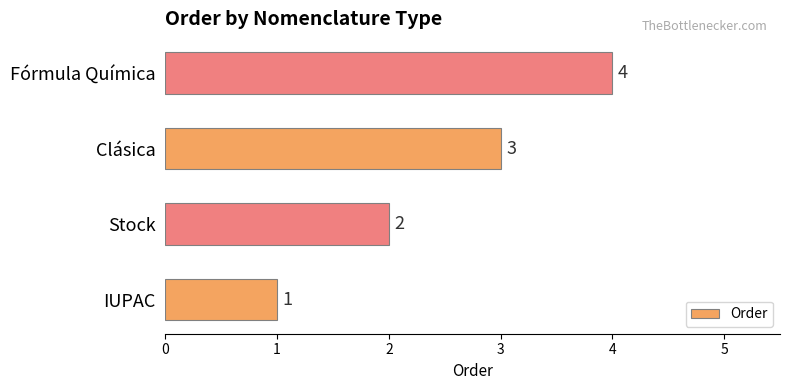

The chart shows a value of 1 at Stock. True or false?

False